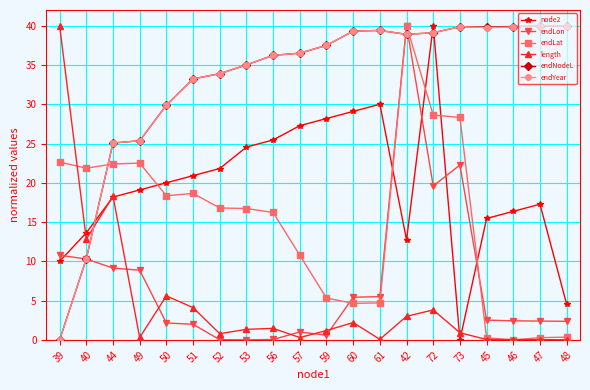

How many data points in endYear are less than 37?

10